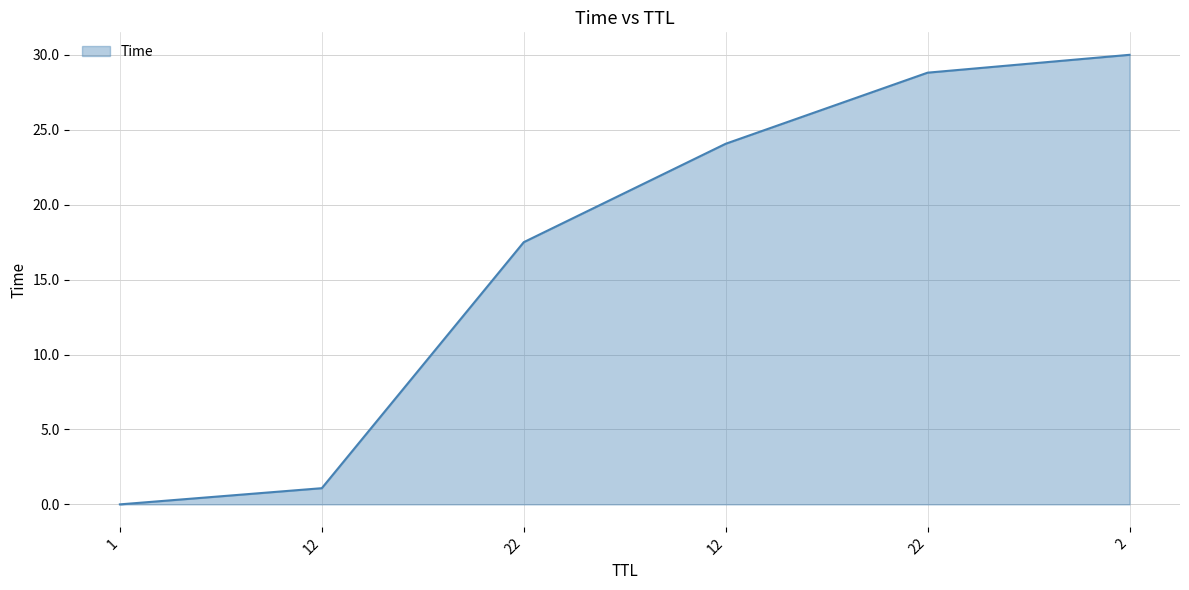

What is the value of the 3rd point from the left?

17.5